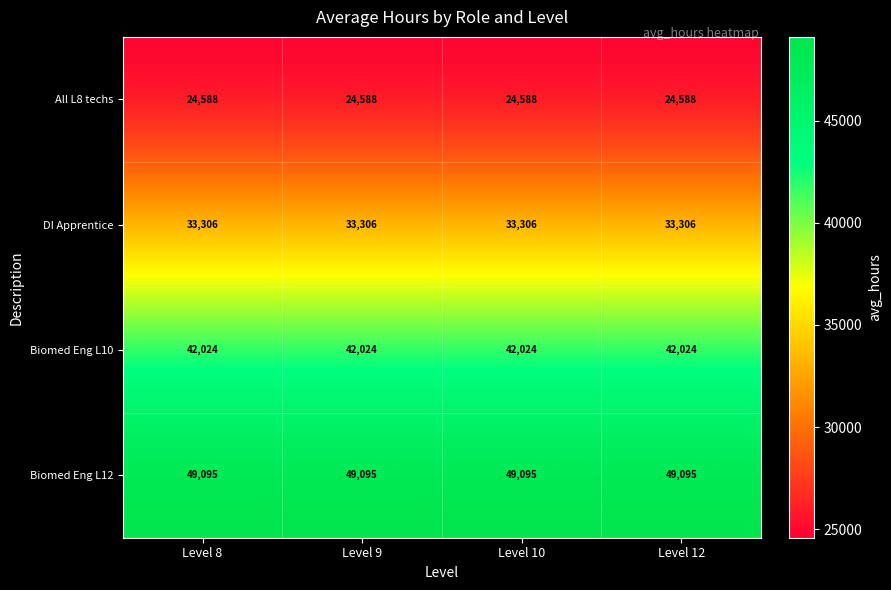

What is the spread (max minus min) of values at Level 12?

24507